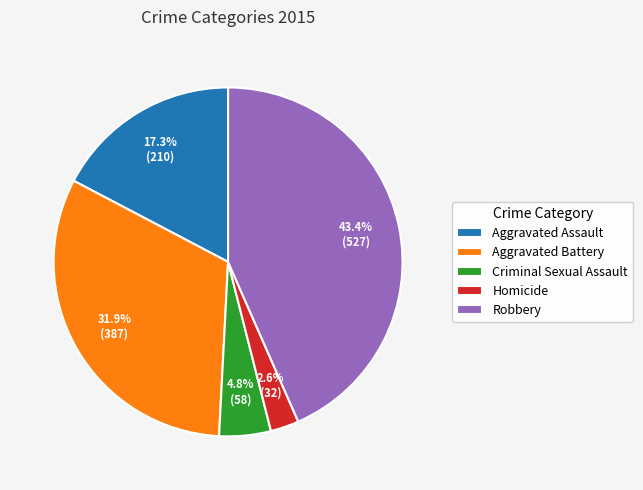

Which has a higher value, Aggravated Assault or Homicide?

Aggravated Assault